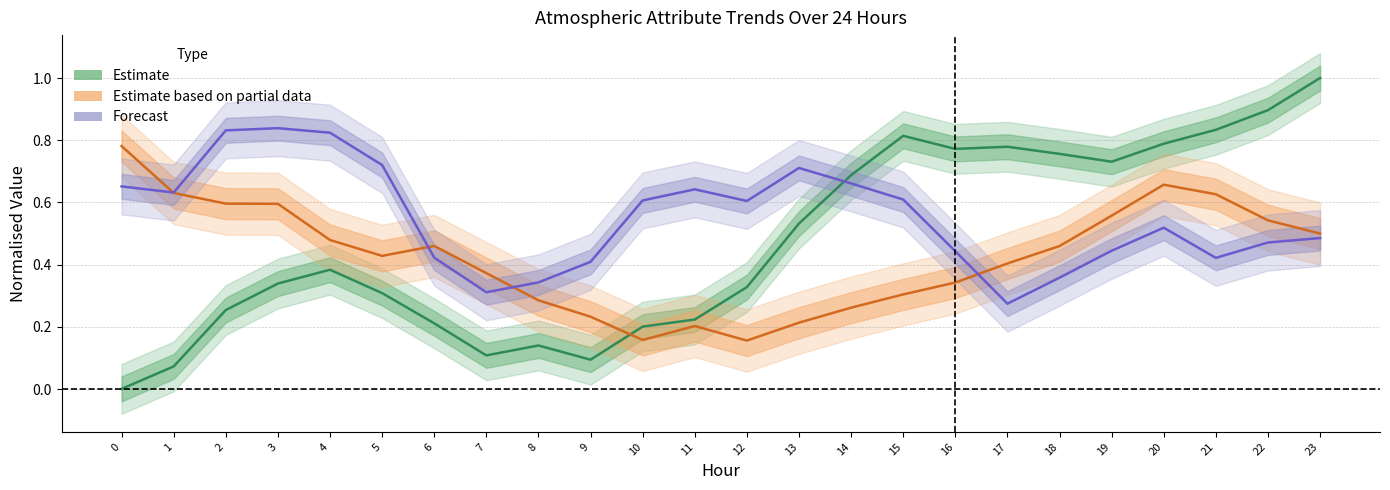

Reading left to right, what are all the values shown in this chart?

Estimate: 0=0.0	1=0.1	2=0.3	3=0.3	4=0.4	5=0.3	6=0.2	7=0.1	8=0.1	9=0.1	10=0.2	11=0.2	12=0.3	13=0.5	14=0.7	15=0.8	16=0.8	17=0.8	18=0.8	19=0.7	20=0.8	21=0.8	22=0.9	23=1.0
Estimate based on partial data: 0=0.8	1=0.6	2=0.6	3=0.6	4=0.5	5=0.4	6=0.5	7=0.4	8=0.3	9=0.2	10=0.2	11=0.2	12=0.2	13=0.2	14=0.3	15=0.3	16=0.3	17=0.4	18=0.5	19=0.6	20=0.7	21=0.6	22=0.5	23=0.5
Forecast: 0=0.7	1=0.6	2=0.8	3=0.8	4=0.8	5=0.7	6=0.4	7=0.3	8=0.3	9=0.4	10=0.6	11=0.6	12=0.6	13=0.7	14=0.7	15=0.6	16=0.4	17=0.3	18=0.4	19=0.4	20=0.5	21=0.4	22=0.5	23=0.5